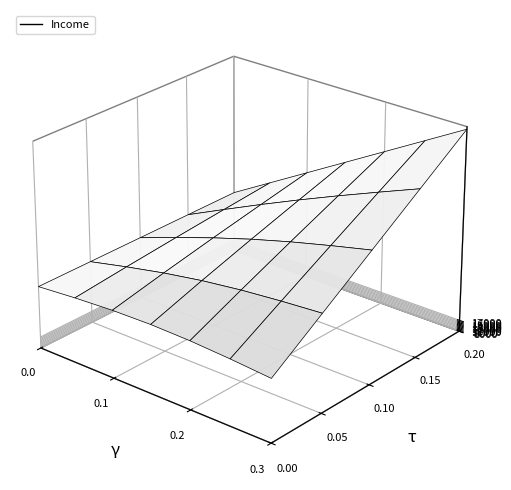

Reading left to right, what are all the values shown in this chart?

40000	30000	80000	70000	30000	10000	160000	40000	20000	120000	30000	90000	170000	40000	60000	10000	30000	30000	40000	20000	40000	80000	40000	80000	40000	30000	30000	100000	70000	20000	20000	10000	20000	80000	90000	10000	10000	30000	20000	10000